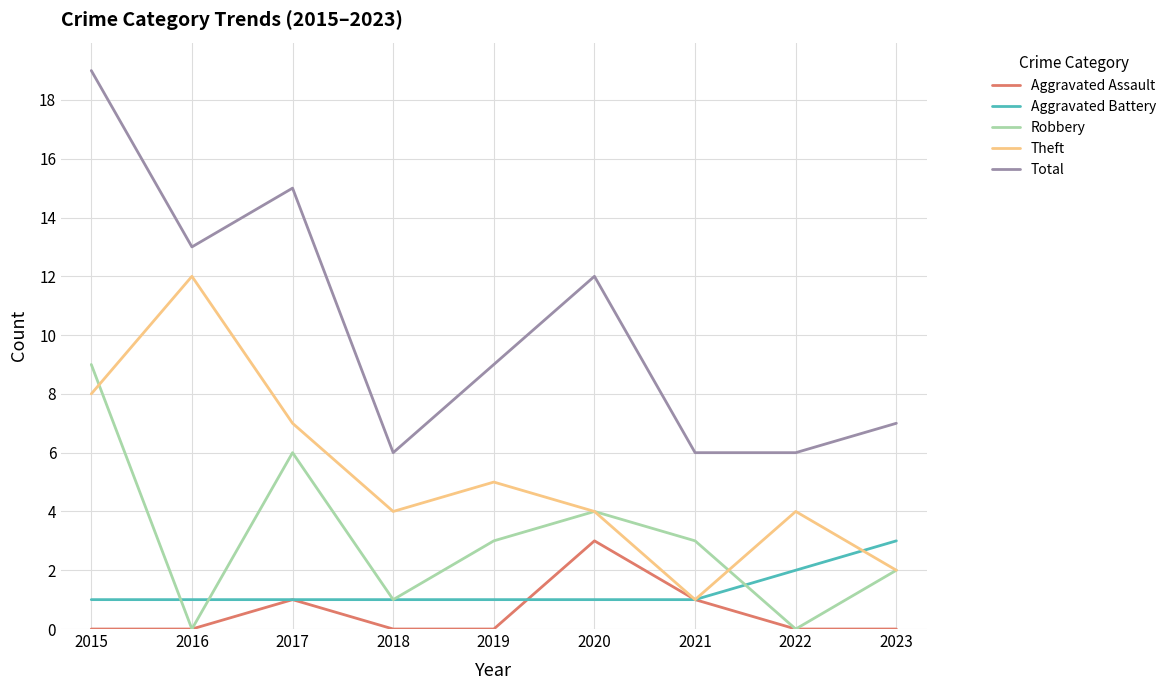

True or false: Total has more than 0 points higher than both neighbors.

True